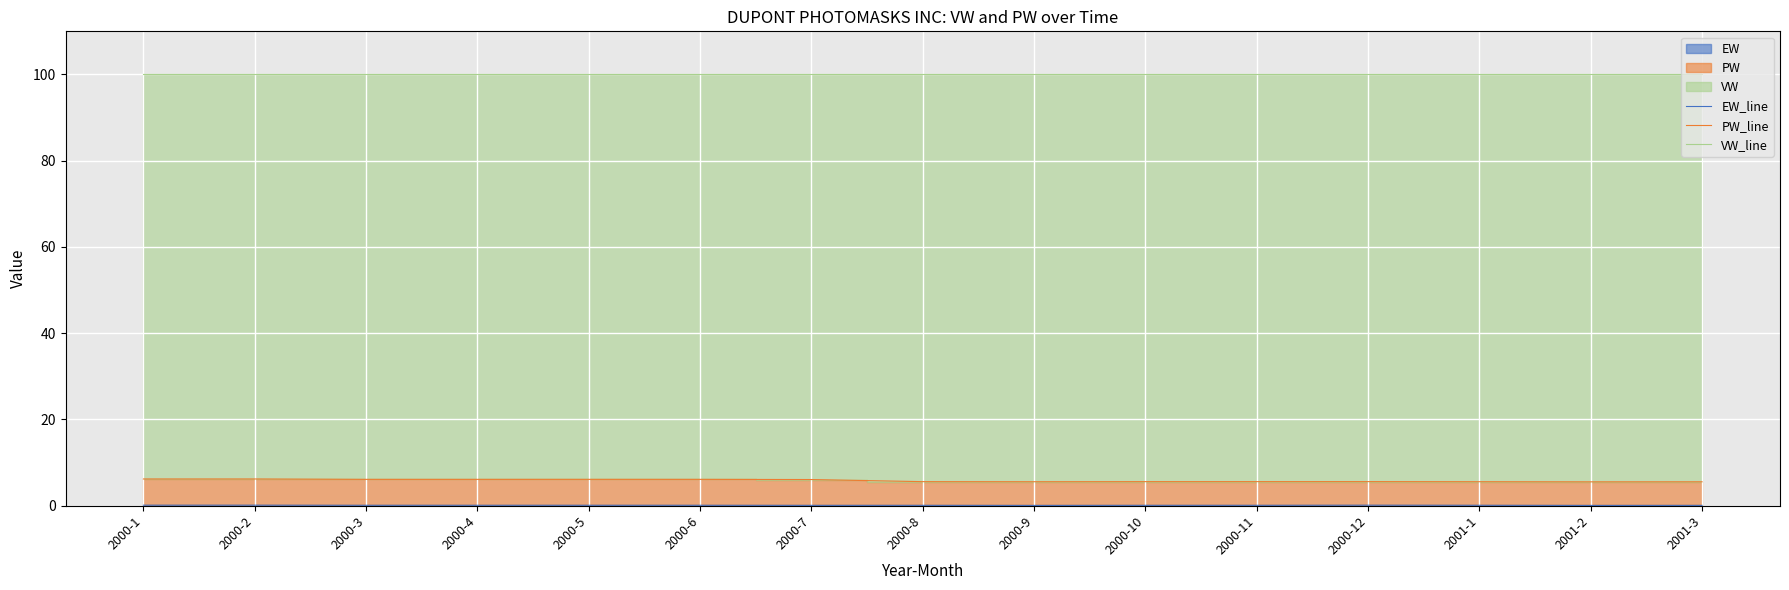

What is the minimum value for EW_line?

0.1